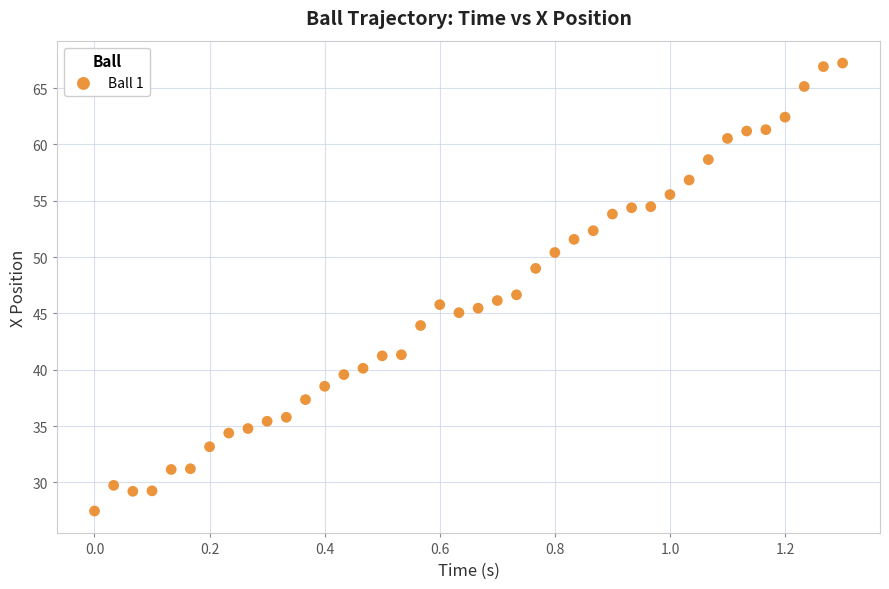

What is the range of Y values (max minus min)?

39.8